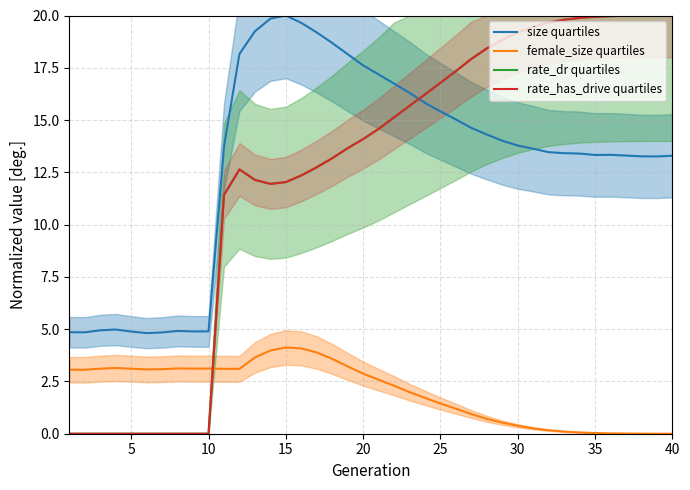

What is the difference between the maximum and minimum values in the rate_dr quartiles series?

20.0